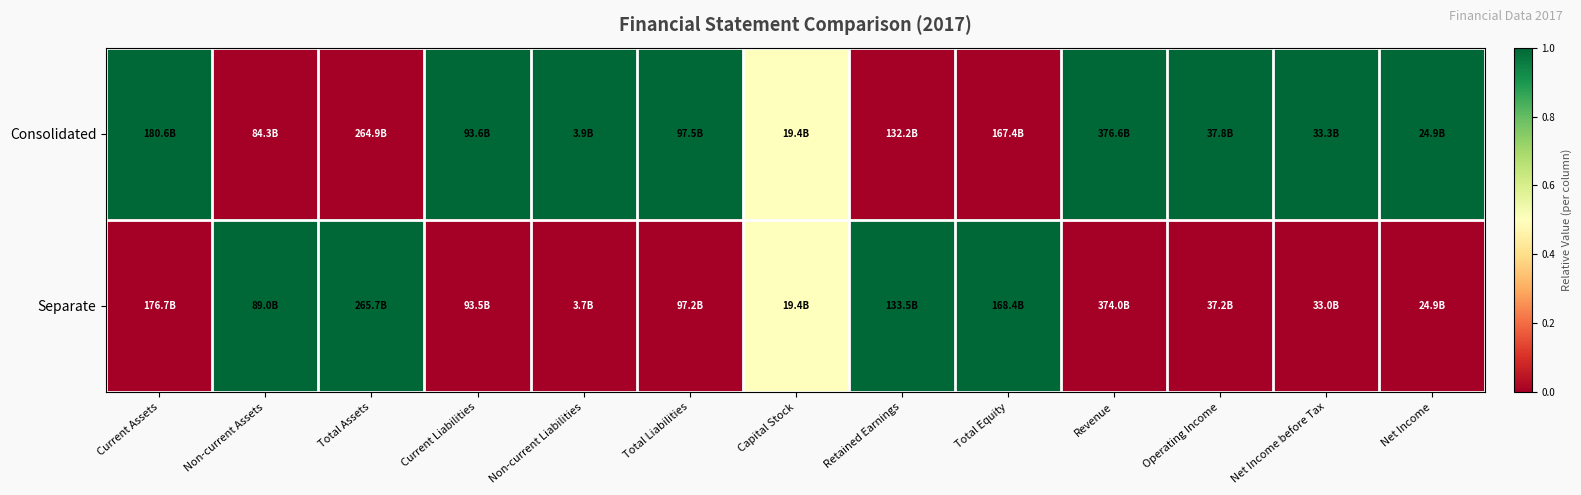

Between Retained Earnings and Total Assets, which is larger?

Retained Earnings